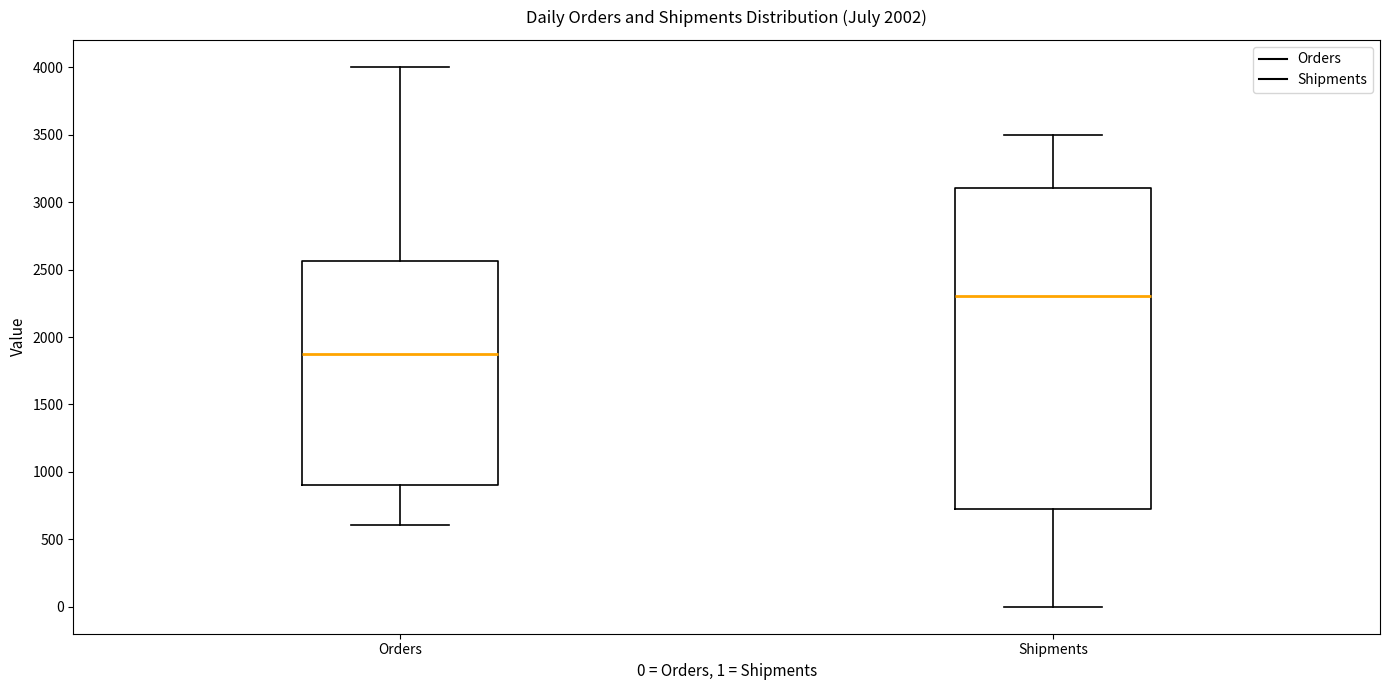

Which box's median line is the highest?

Shipments